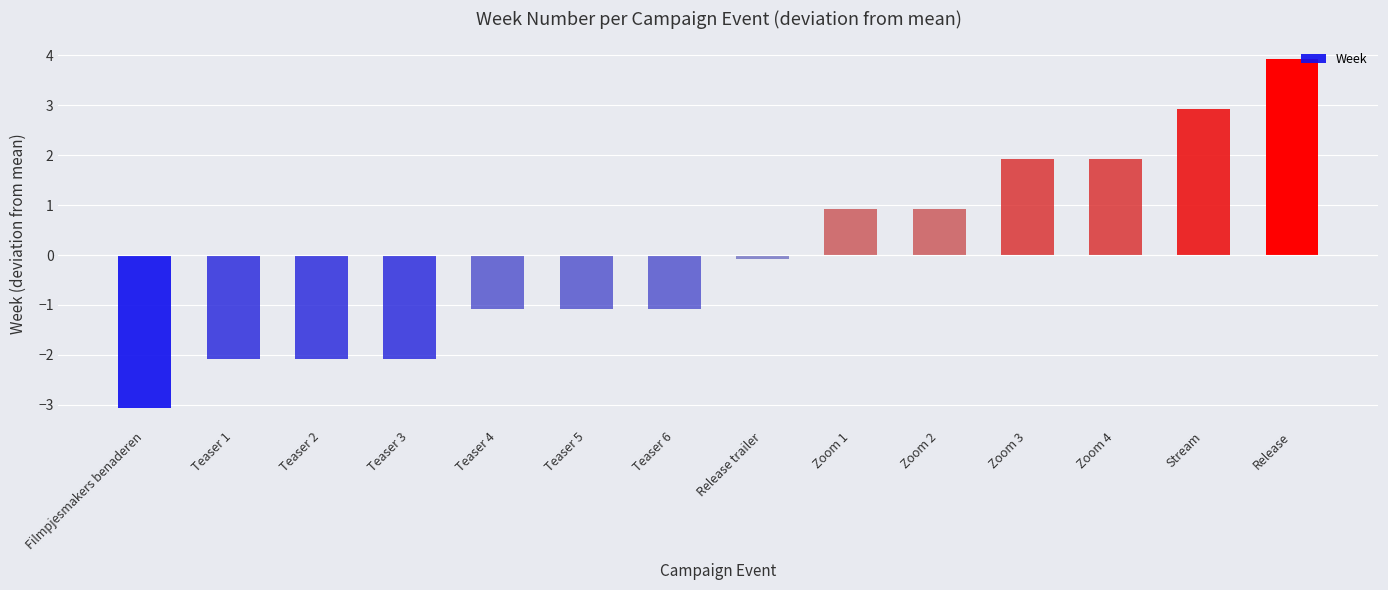

What is the change in value from Filmpjesmakers benaderen to Zoom 2?

+4